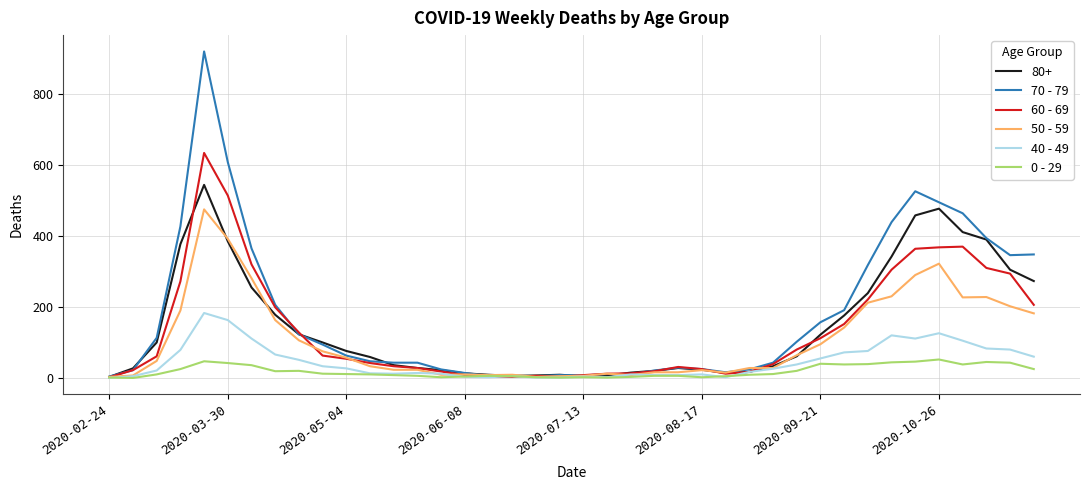

Which series has the widest spread of values?

70 - 79